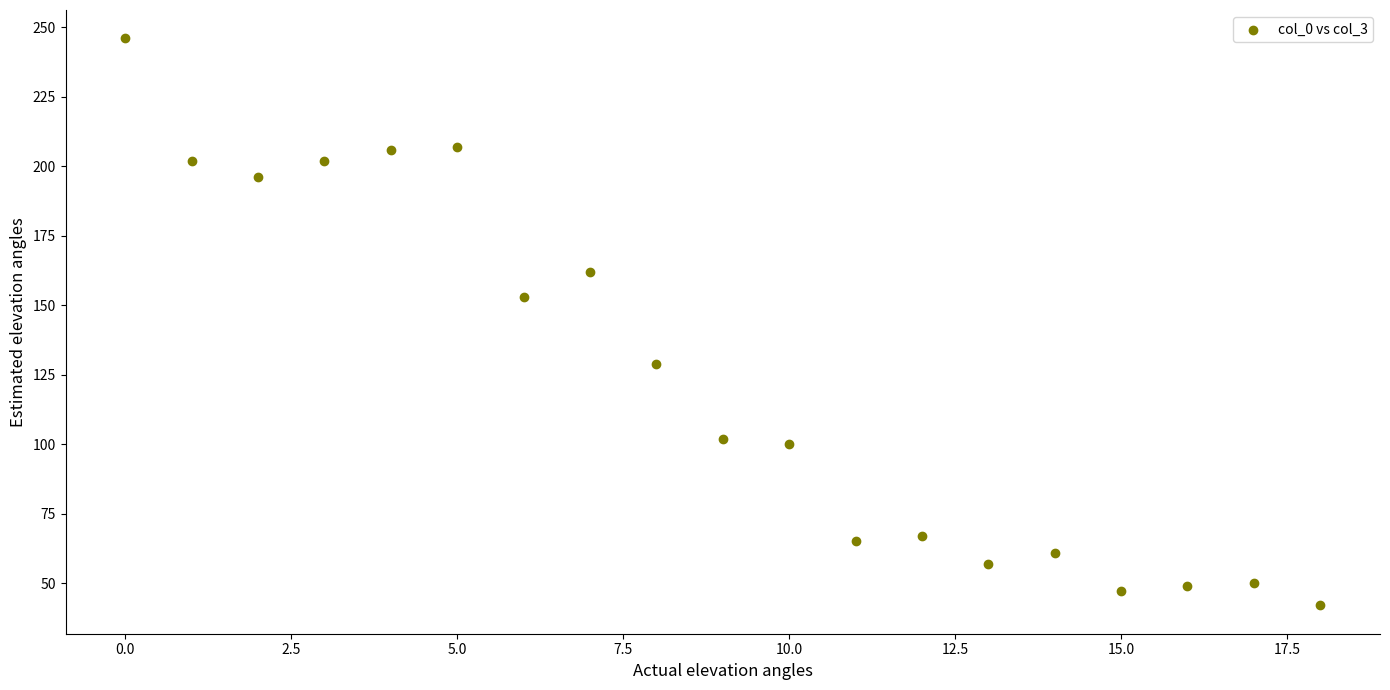

What is the range of Y values (max minus min)?

204